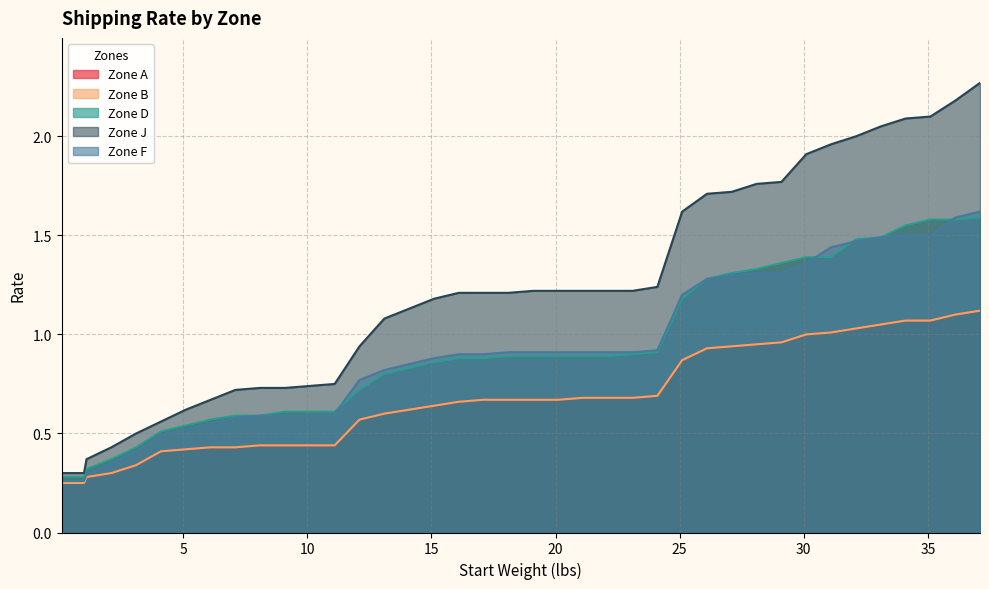

How many data points does each series have?

40